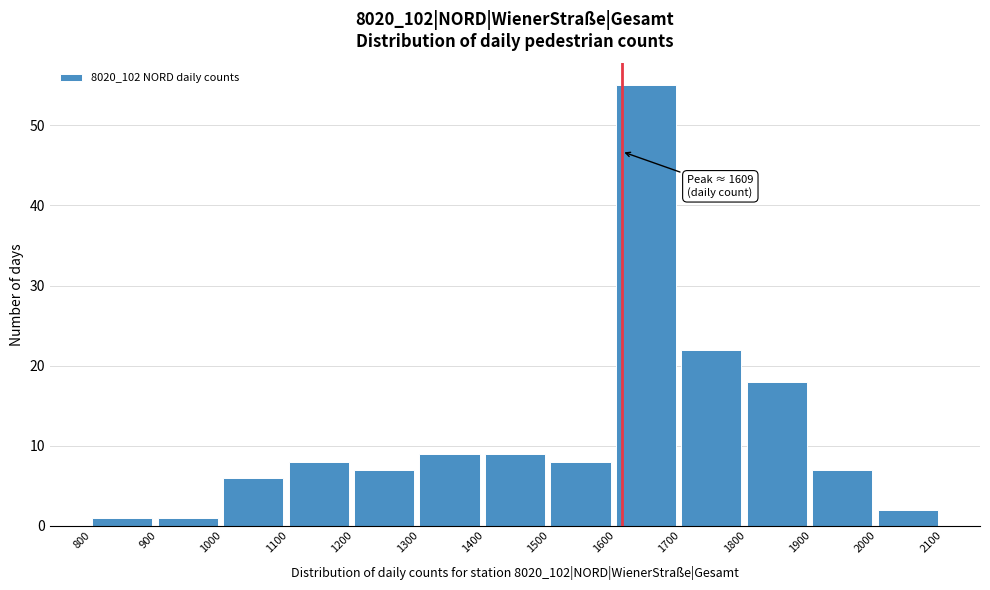

Which range on the x-axis has the tallest bar?

1600 to 1700